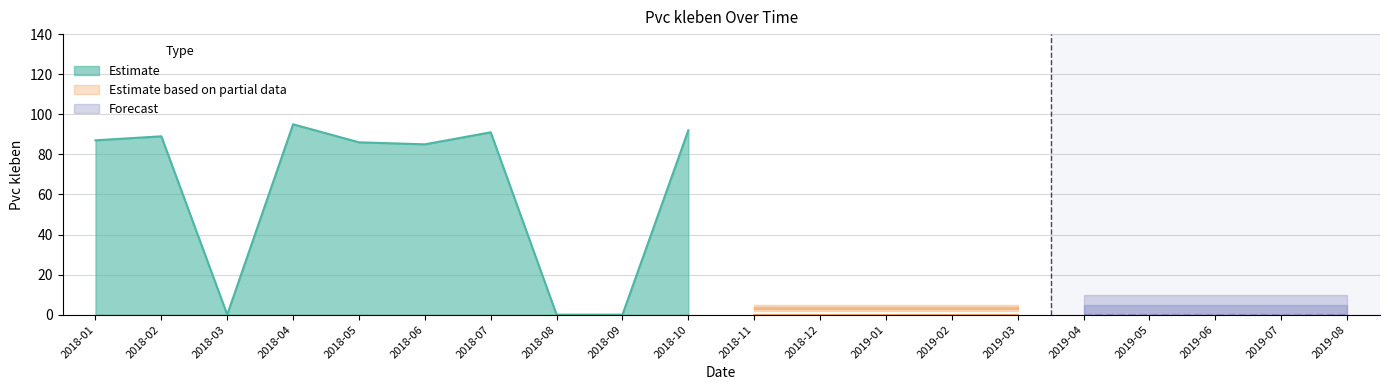

What is the difference between the second highest and second lowest values?

92